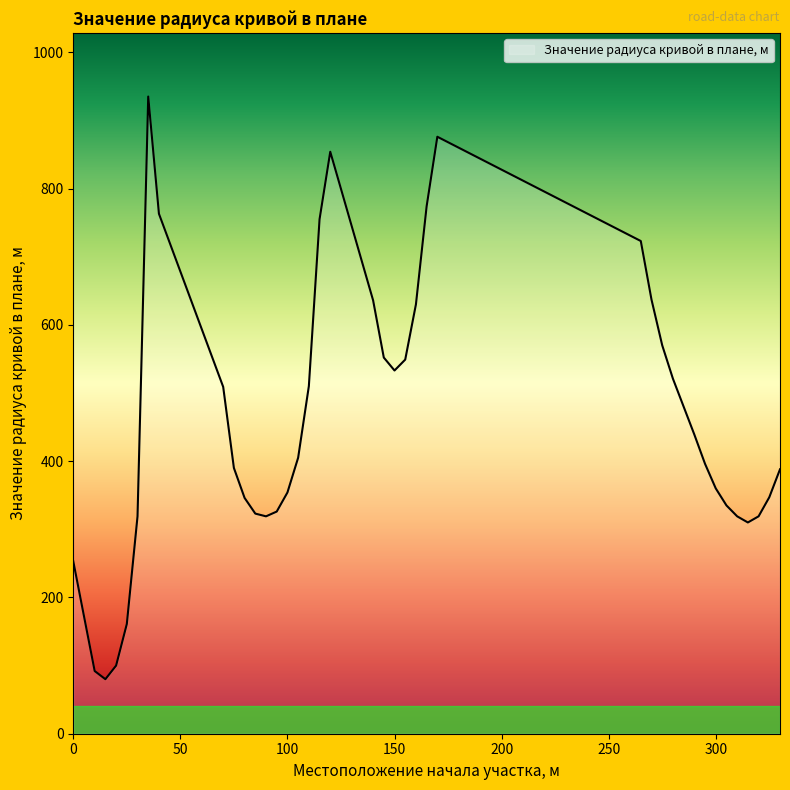

What is the difference between the maximum and minimum values?

855